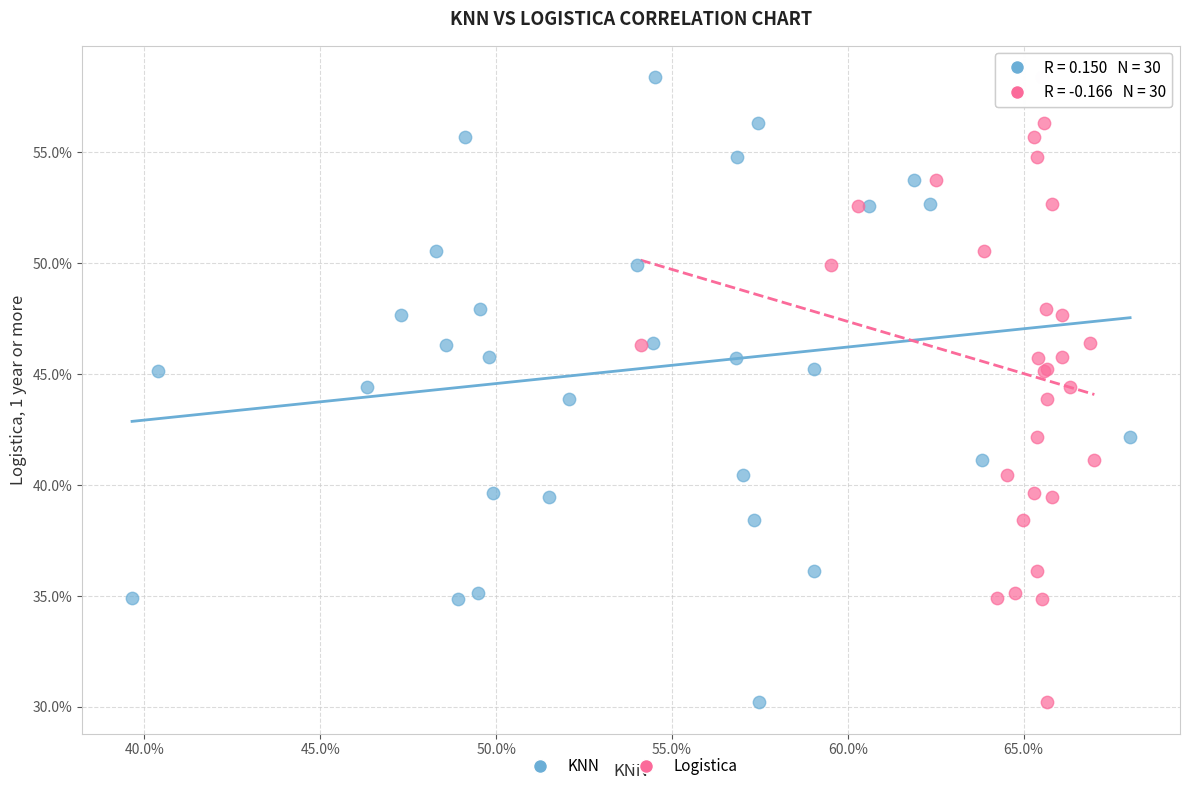

What are all the series names shown in the legend?

KNN, Logistica